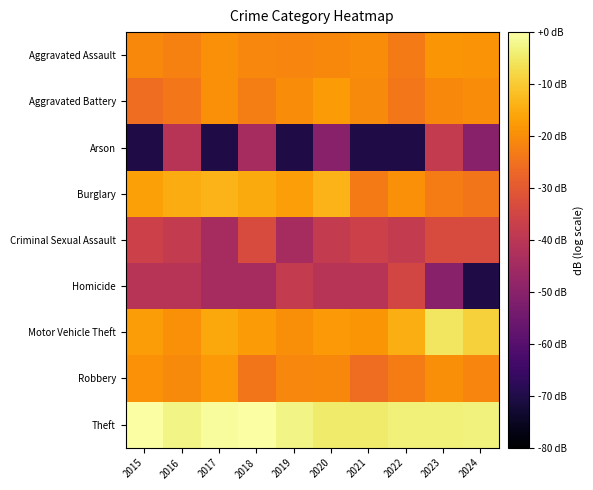

Rank the series by their maximum value, from highest to lowest.

Theft, Motor Vehicle Theft, Burglary, Aggravated Battery, Robbery, Aggravated Assault, Criminal Sexual Assault, Homicide, Arson